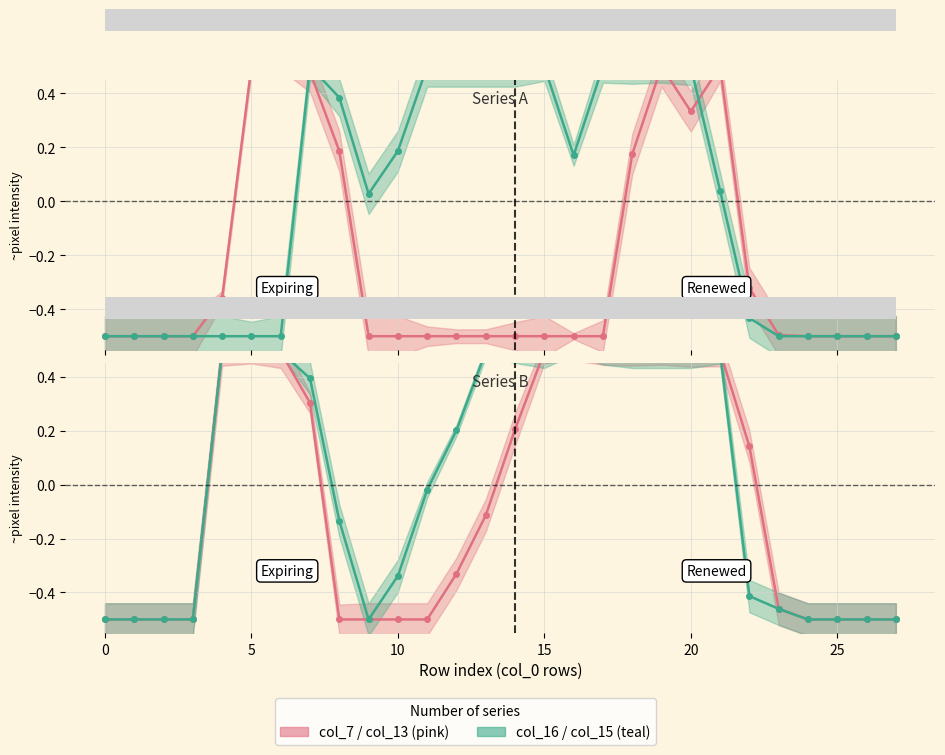

What is the total value across all series at 15?

0.1